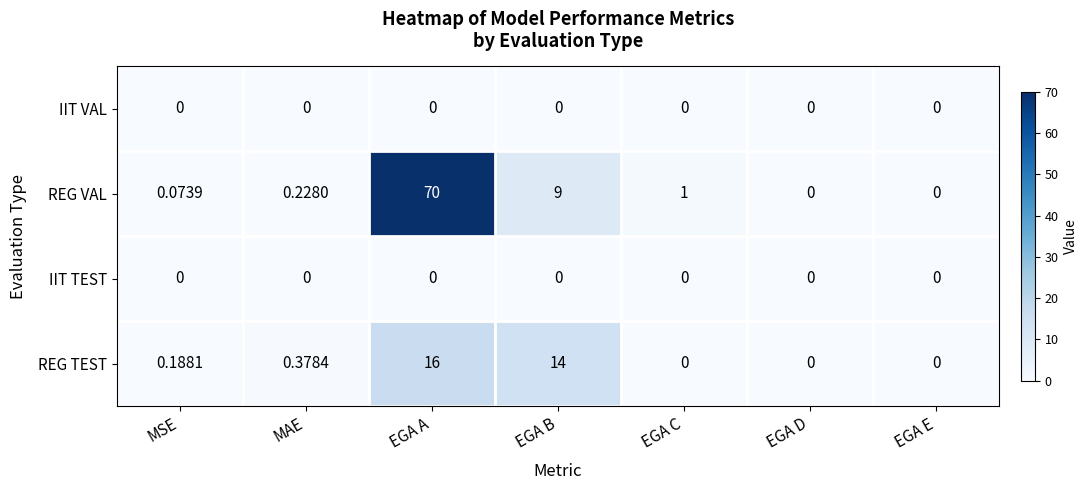

At how many categories does at least one series exceed 28?

1